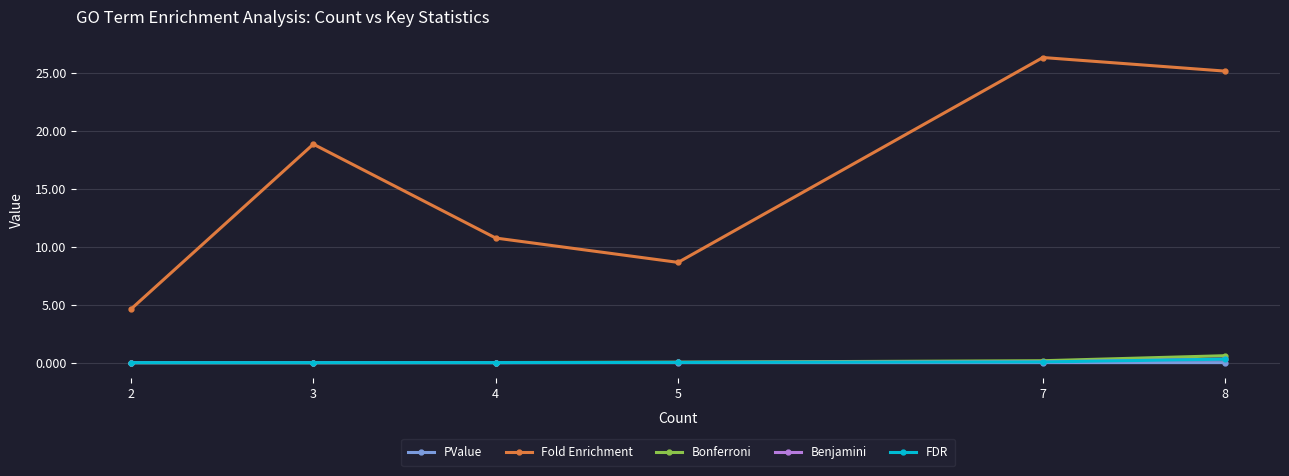

True or false: Fold Enrichment and Benjamini intersect in this chart.

False